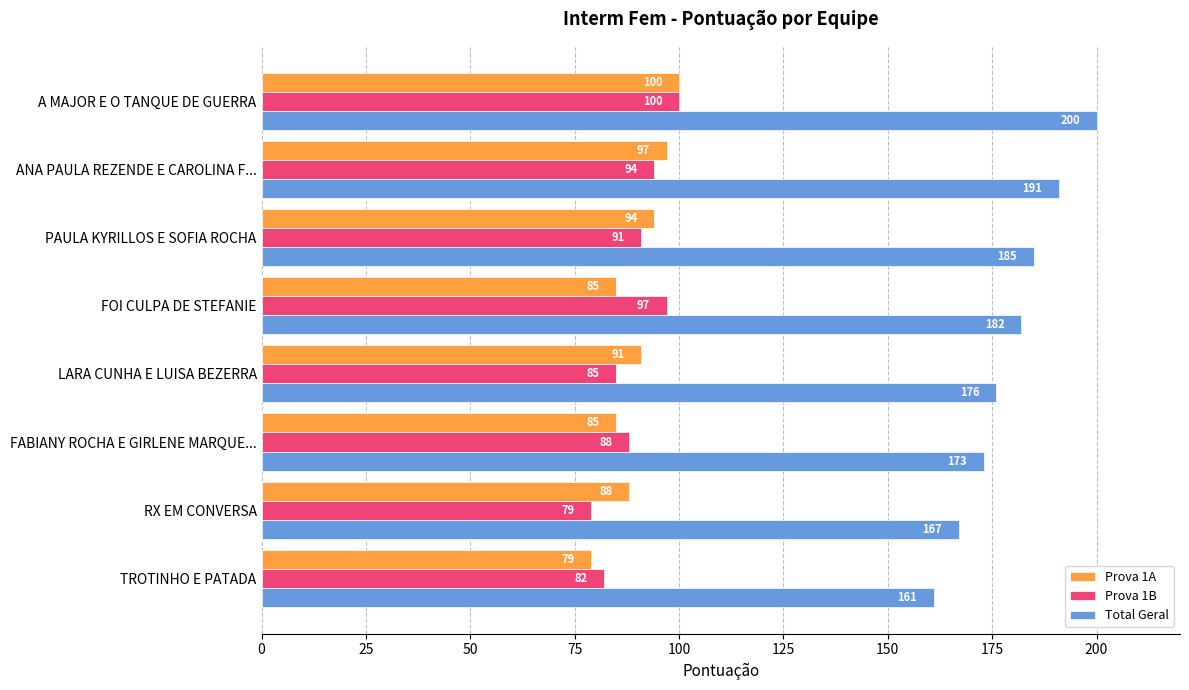

What is the difference between the maximum and minimum values in the Total Geral series?

39